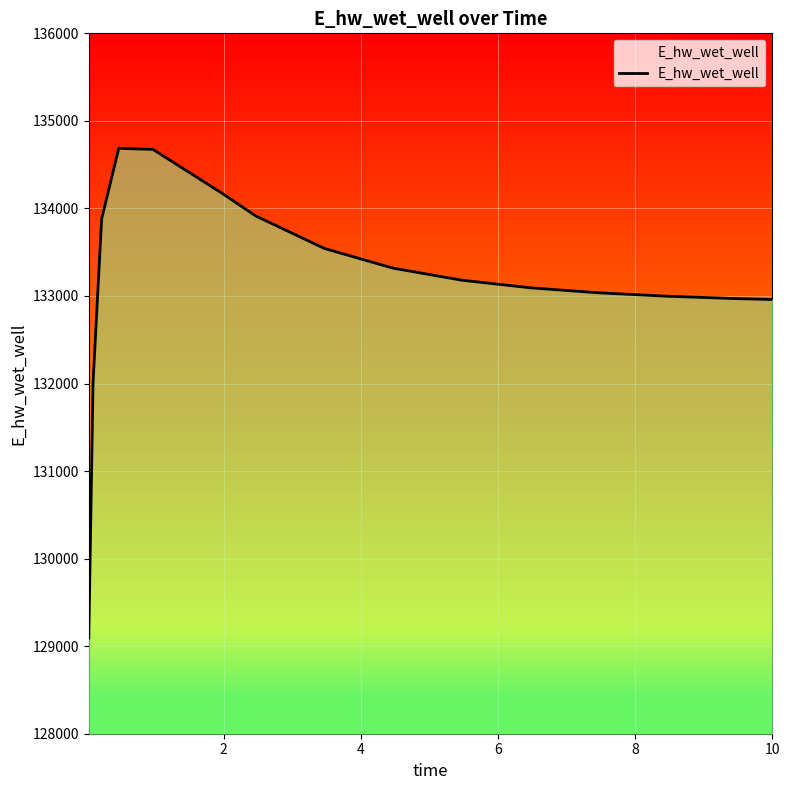

What is the greatest value displayed?

134686.7